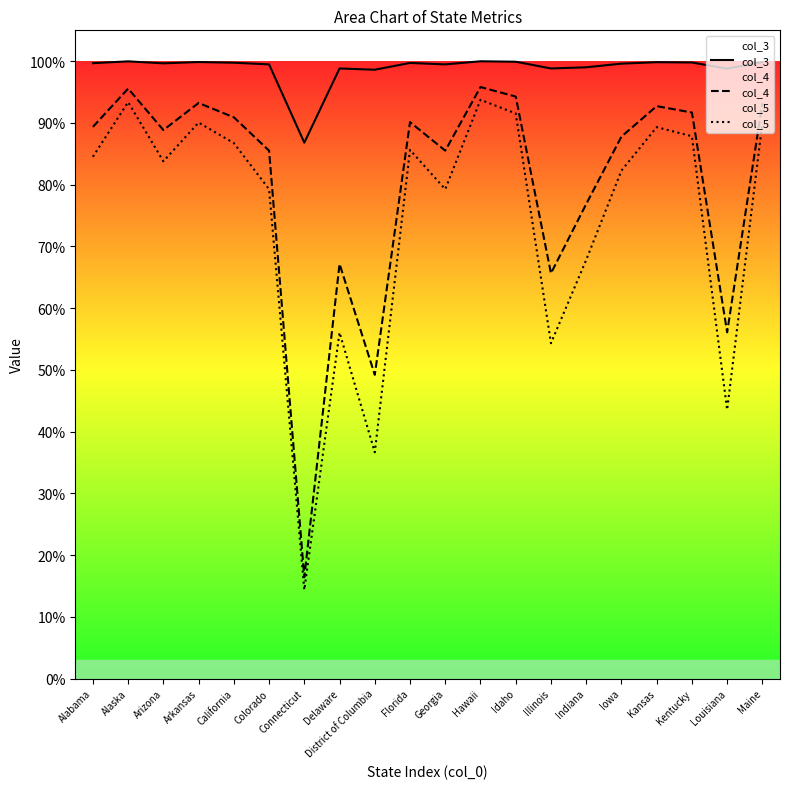

Is it true that col_5 equals 0.9 at Kentucky?

True